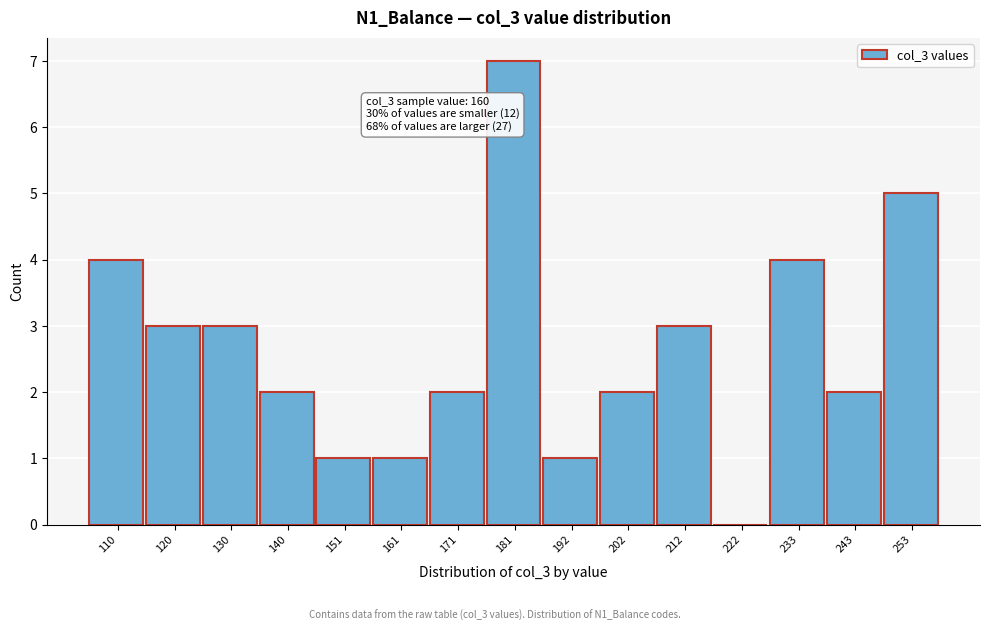

Reading left to right, extract all data points from this chart.

110=4	120=3	130=3	140=2	151=1	161=1	171=2	181=7	192=1	202=2	212=3	222=0	233=4	243=2	253=5